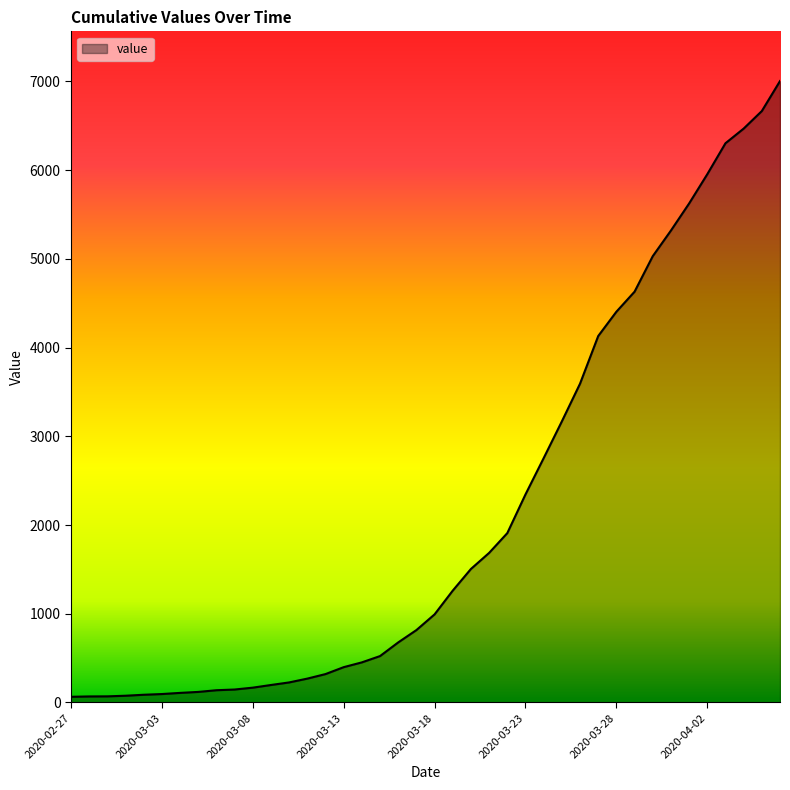

What is the greatest value displayed?

7004